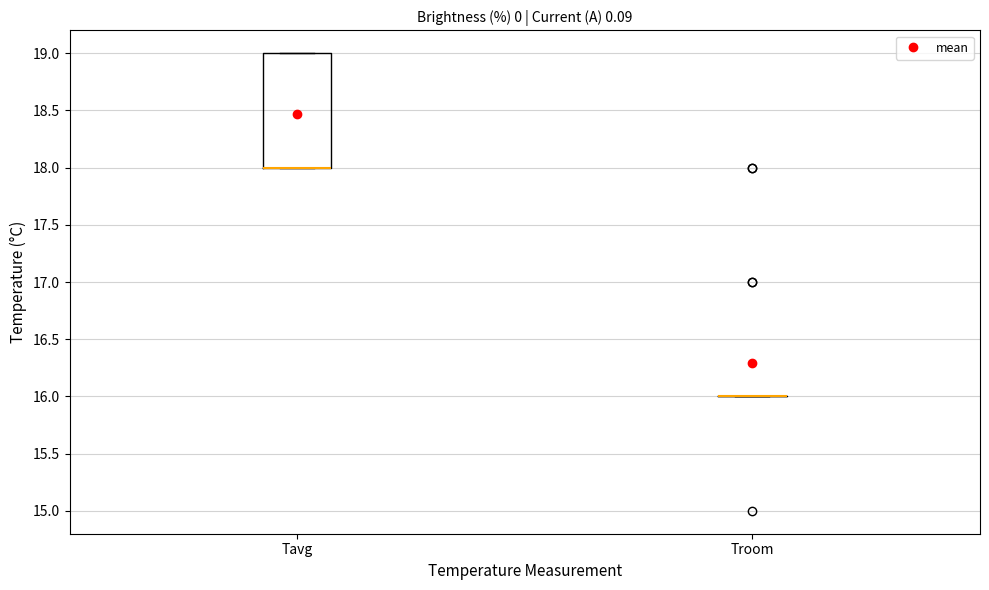

Reading left to right, read every box against the y-axis: the position of its median line, the range the box covers, and the ends of its whiskers. The values are not printed on the chart, so give them approximately, as read against the axis.

Tavg: median 18 (drawn on the box's lower edge), box 18 to 19, whiskers 18 to 19
Troom: box collapsed to a line at 16, whiskers 16 to 16